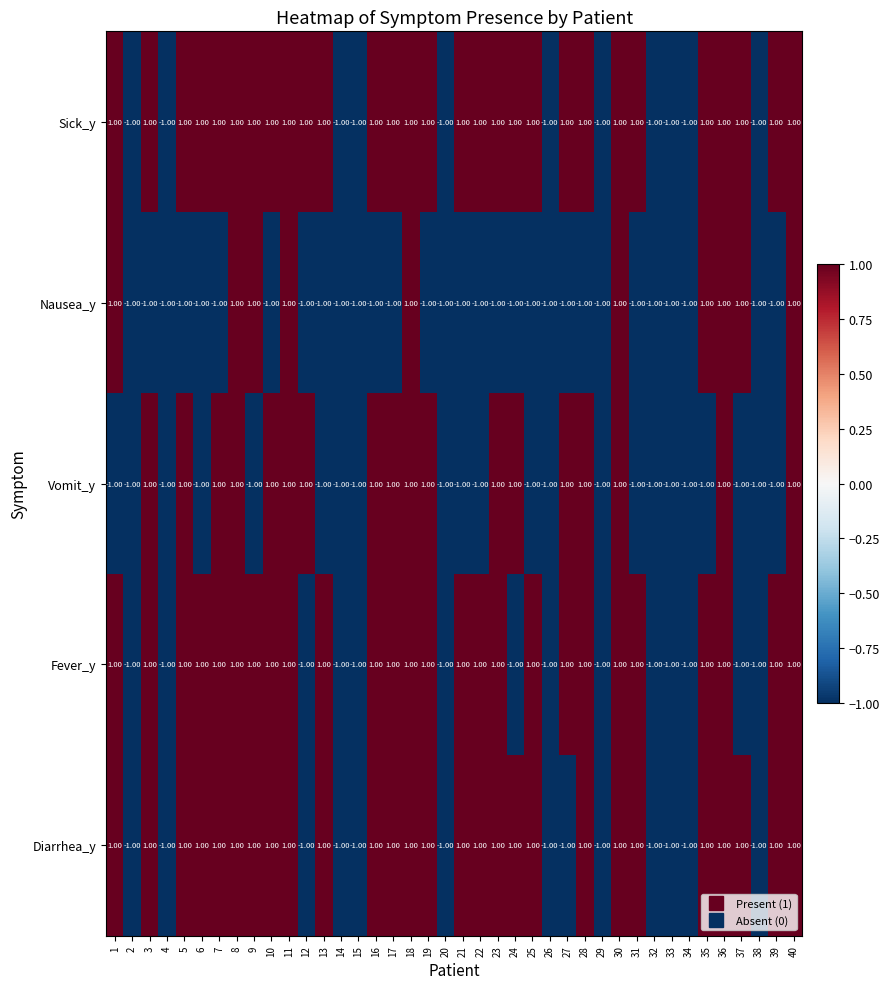

What is the smallest value displayed?

-1